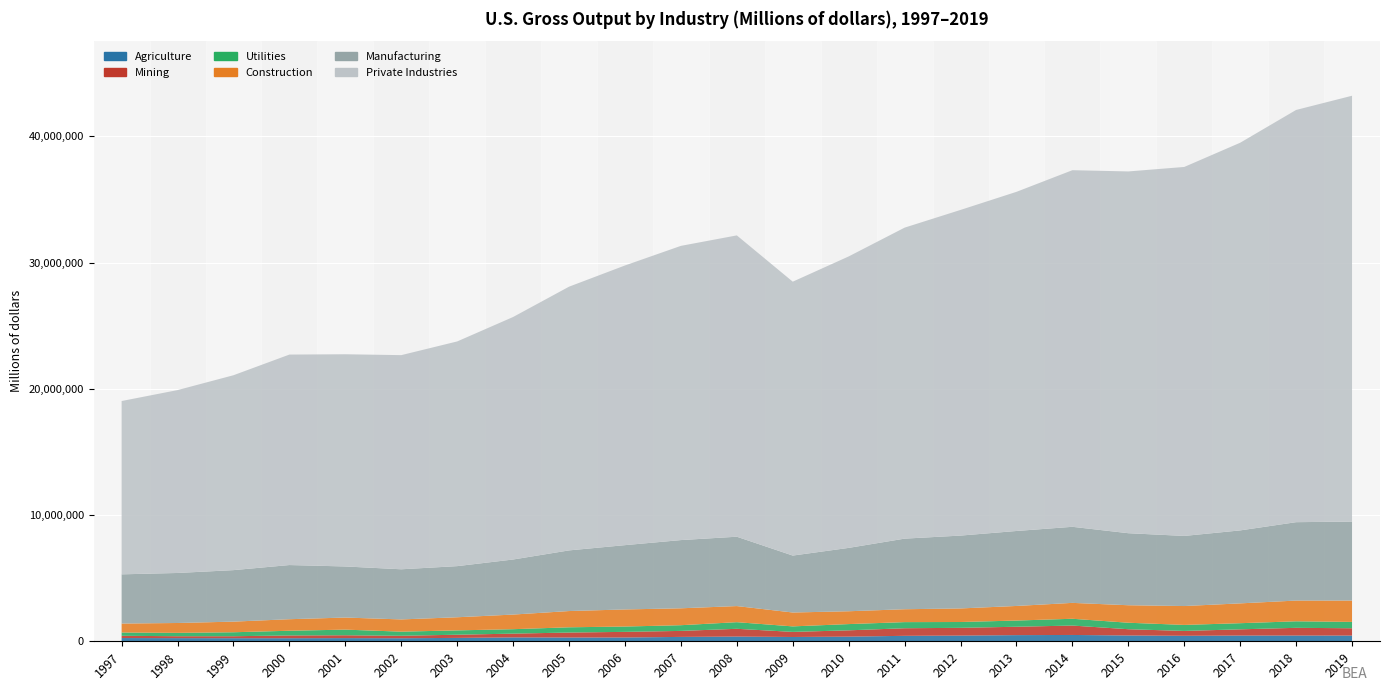

Reading left to right, list all the values displayed in this chart.

Agriculture: 1997=257882	1998=249763	1999=245311	2000=243596	2001=251356	2002=241404	2003=268265	2004=307197	2005=298504	2006=302212	2007=347041	2008=374739	2009=340445	2010=368845	2011=432485	2012=452635	2013=488450	2014=500917	2015=459928	2016=436089	2017=454172	2018=455660	2019=452427
Mining: 1997=176871	1998=151537	1999=155814	2000=218050	2001=226107	2002=195472	2003=252388	2004=299469	2005=393954	2006=444218	2007=475551	2008=613984	2009=404018	2010=499297	2011=601186	2012=613049	2013=662888	2014=745419	2015=495972	2016=384264	2017=493146	2018=610566	2019=579935
Utilities: 1997=261979	1998=268067	1999=314786	2000=373248	2001=446479	2002=325154	2003=343152	2004=351750	2005=416184	2006=421955	2007=451593	2008=524896	2009=436451	2010=494486	2011=484889	2012=461485	2013=491663	2014=537642	2015=513760	2016=476843	2017=485757	2018=516322	2019=503226
Construction: 1997=709092	1998=779602	1999=841640	2000=913886	2001=956910	2002=969697	2003=1039480	2004=1158060	2005=1287144	2006=1353620	2007=1339134	2008=1275777	2009=1098960	2010=1016651	2011=1020485	2012=1074580	2013=1155700	2014=1258772	2015=1386108	2016=1494812	2017=1570769	2018=1643111	2019=1689986
Manufacturing: 1997=3897971	1998=3962464	1999=4079847	2000=4290462	2001=4046832	2002=3971611	2003=4050673	2004=4361729	2005=4804582	2006=5093517	2007=5404030	2008=5493739	2009=4511065	2010=5019104	2011=5592871	2012=5771296	2013=5939329	2014=6025468	2015=5706328	2016=5553361	2017=5780421	2018=6209281	2019=6259231
Private Industries: 1997=13728169	1998=14487020	1999=15437558	2000=16672777	2001=16809081	2002=16963427	2003=17798089	2004=19210489	2005=20889675	2006=22154281	2007=23305632	2008=23869214	2009=21695674	2010=23087247	2011=24635110	2012=25797086	2013=26864969	2014=28248483	2015=28656783	2016=29228283	2017=30707673	2018=32654447	2019=33730375